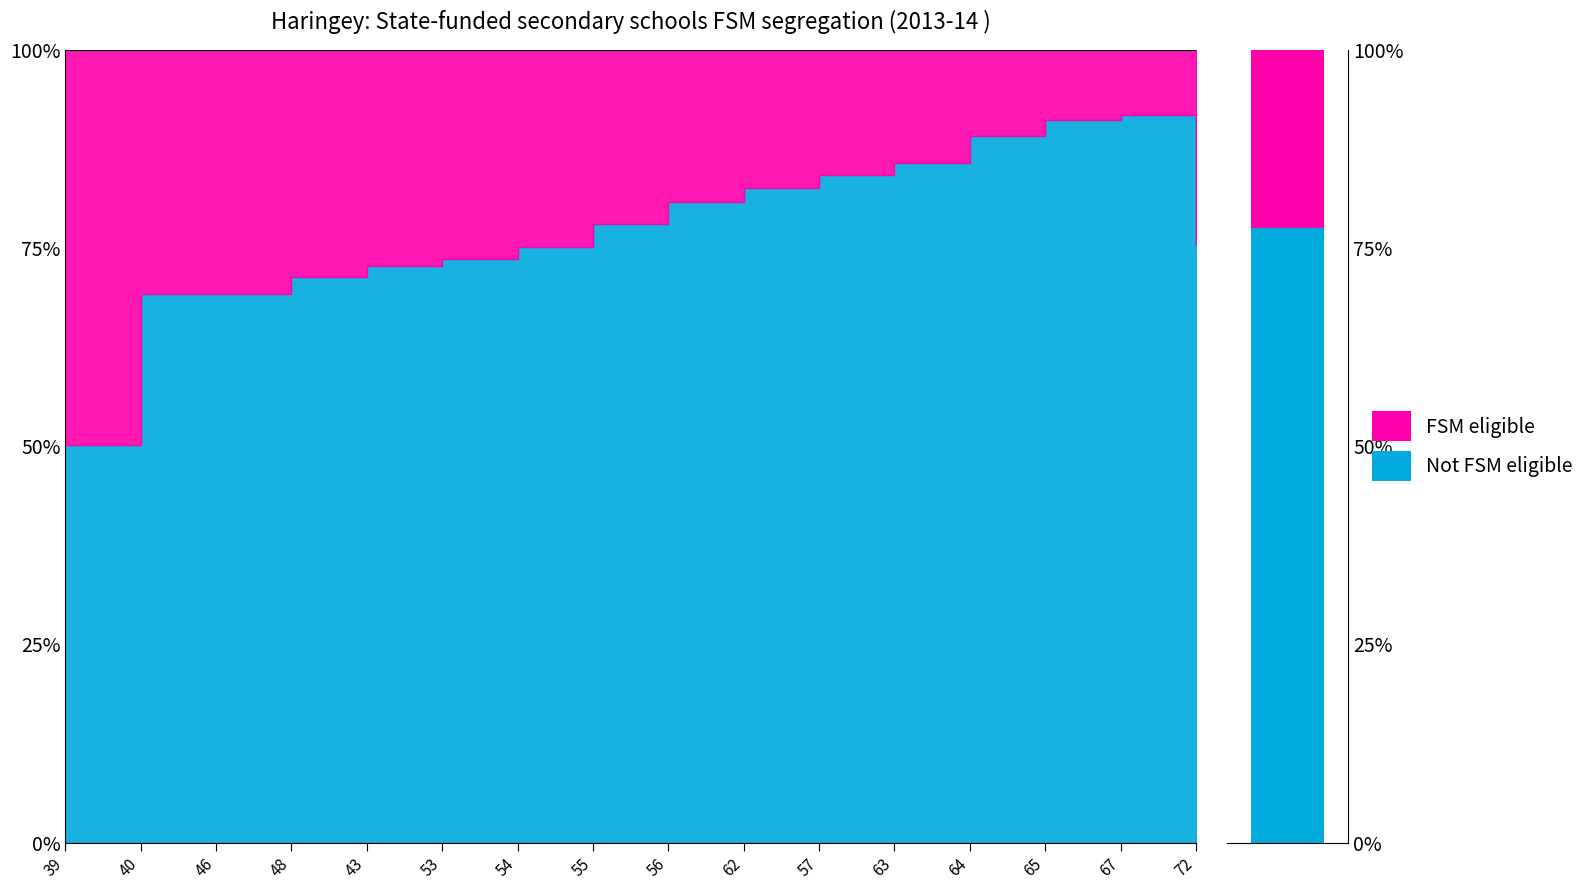

At which label does FSM eligible first exceed 24?

39